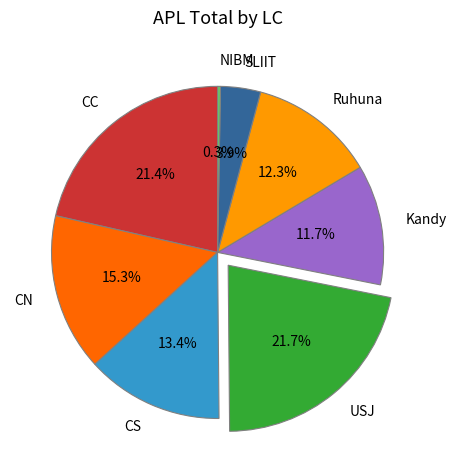

What is the smallest slice in the pie chart?

NIBM